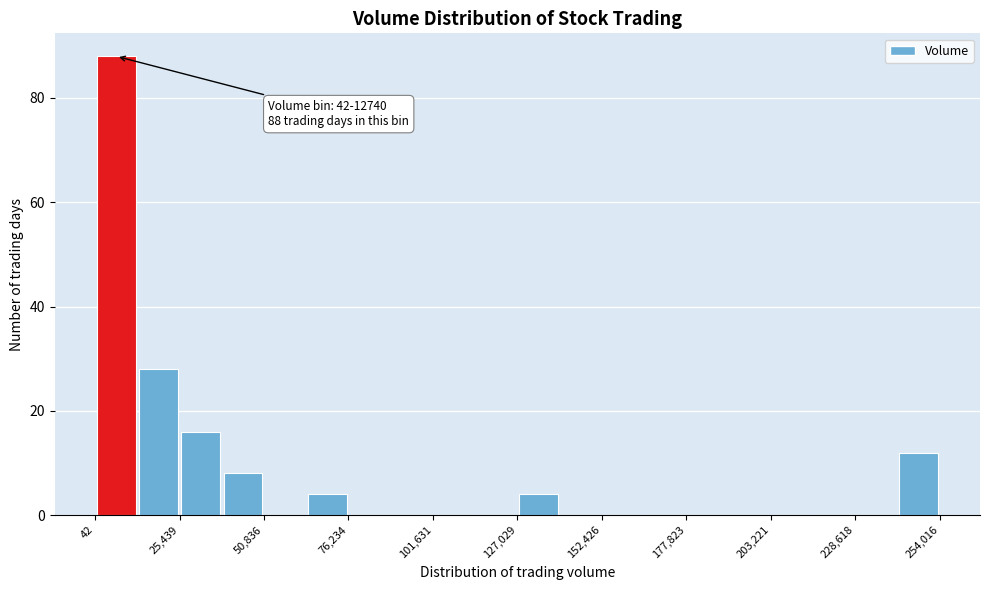

Around what value on the x-axis is the tallest bar? Give the approximate position of its centre, as read against the axis.

5000